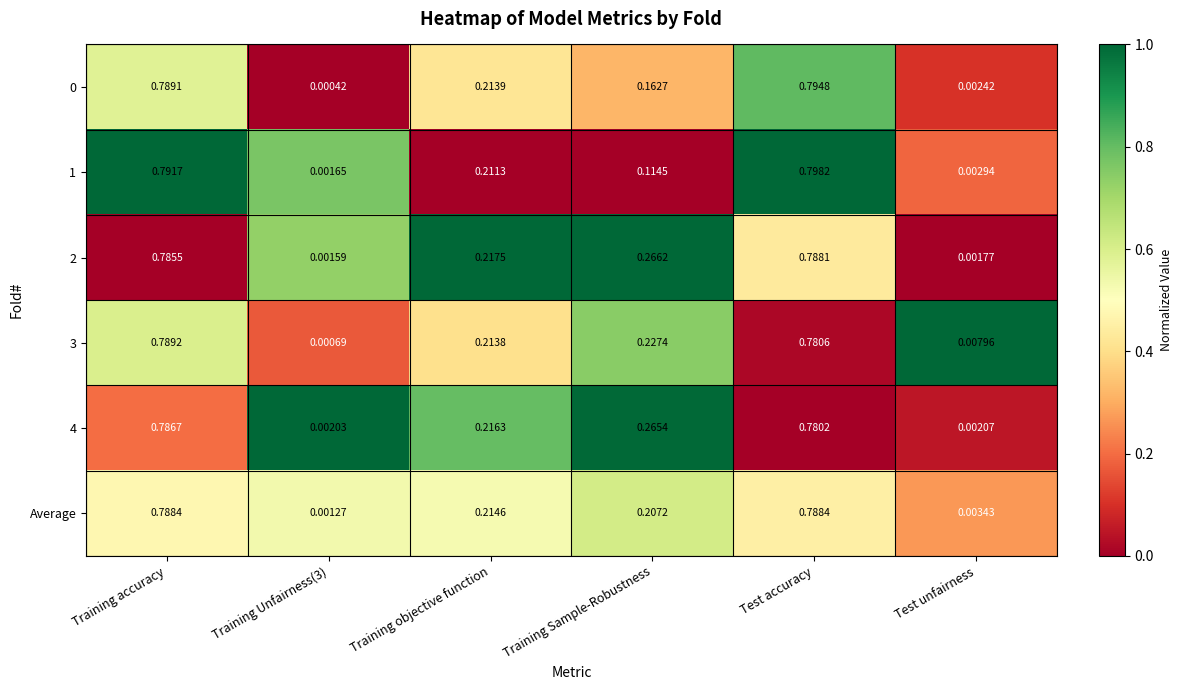

Which label corresponds to the smallest value in the chart?

Training Unfairness(3)